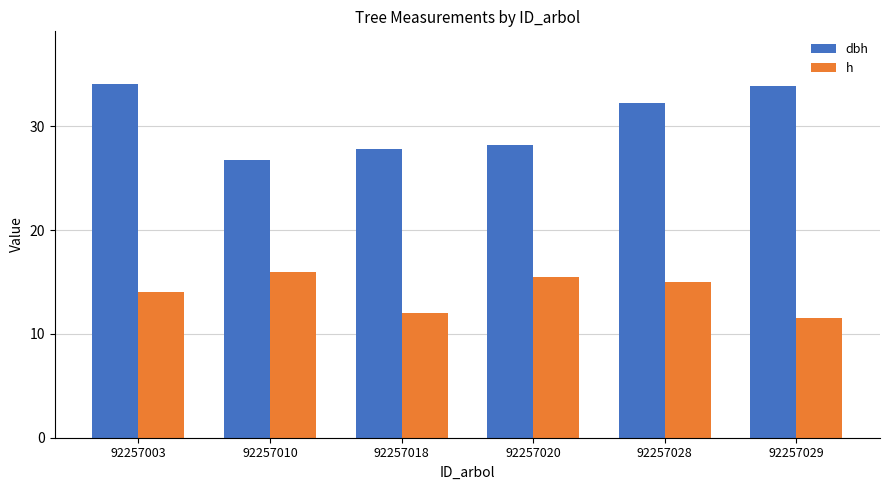

What is the difference between the maximum and minimum values in the dbh series?

7.3